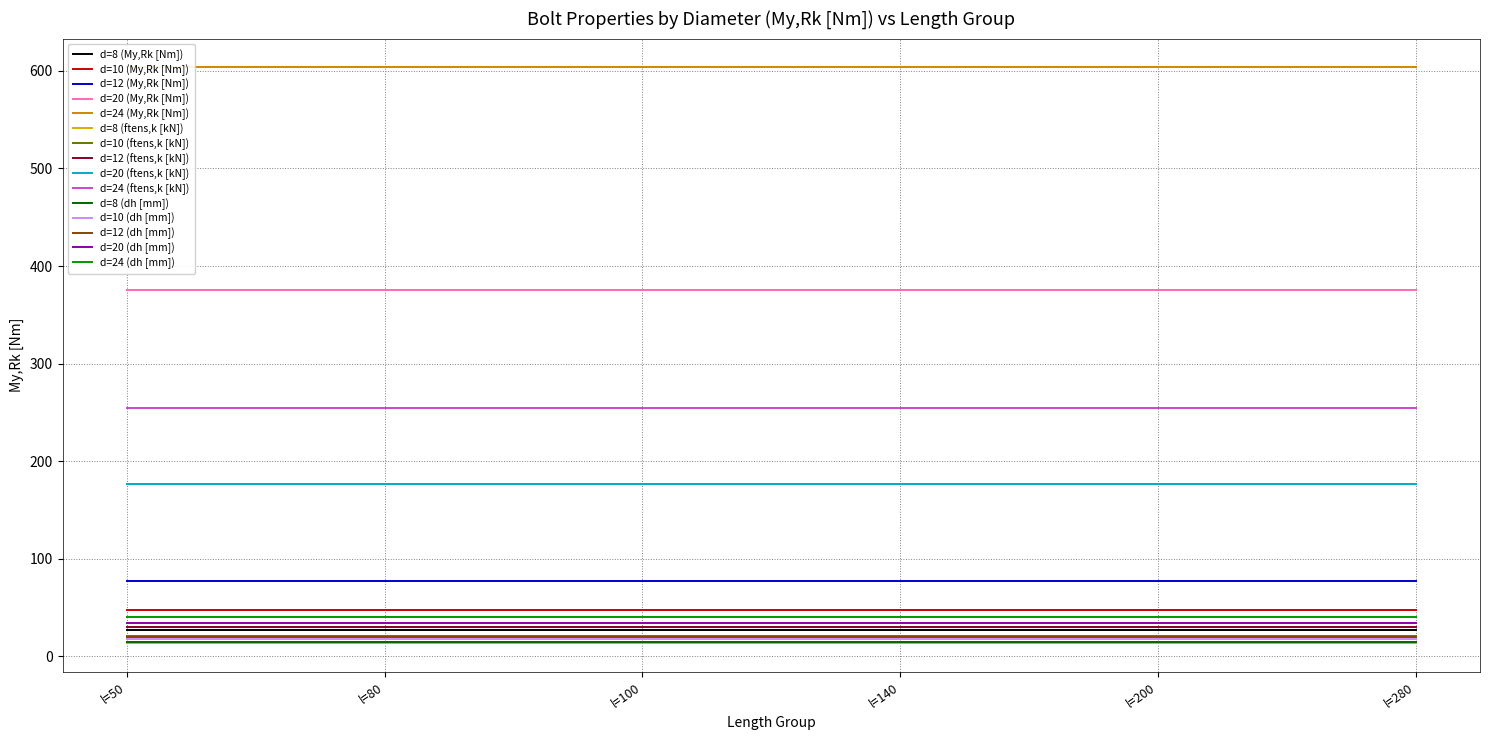

At which category is the sum across all series the highest?

l=50